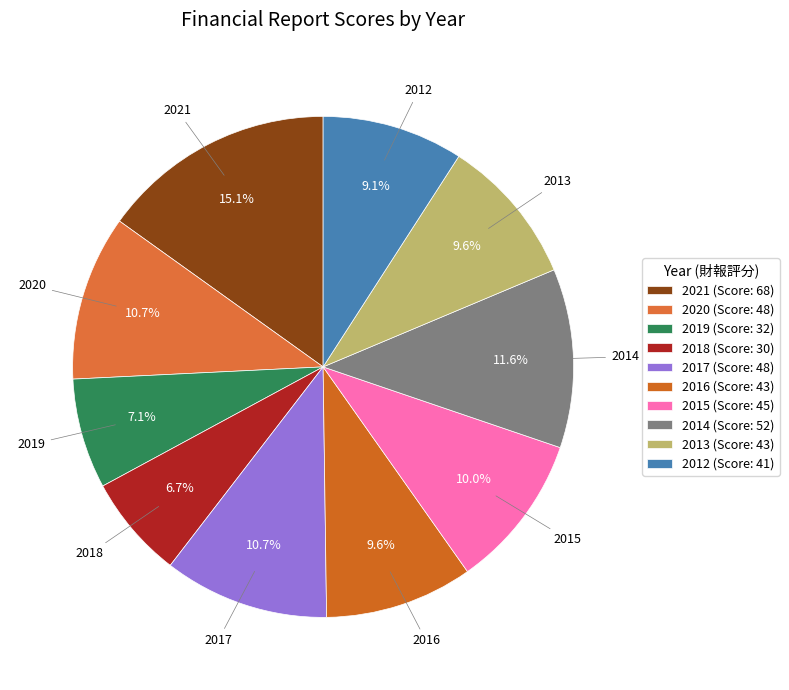

How much of the chart is everything except 2017?

89.3%